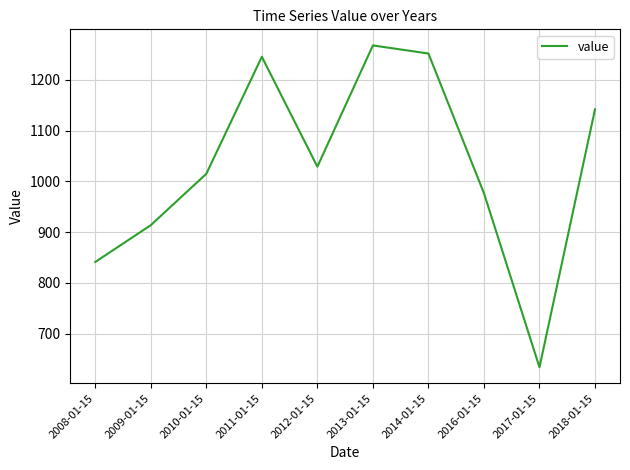

What is the change in value from 2009-01-15 to 2014-01-15?

+338.1